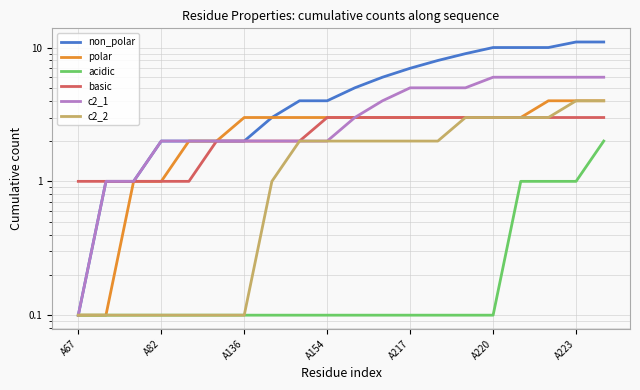

Which category has the lowest value in the c2_2 series?

A67